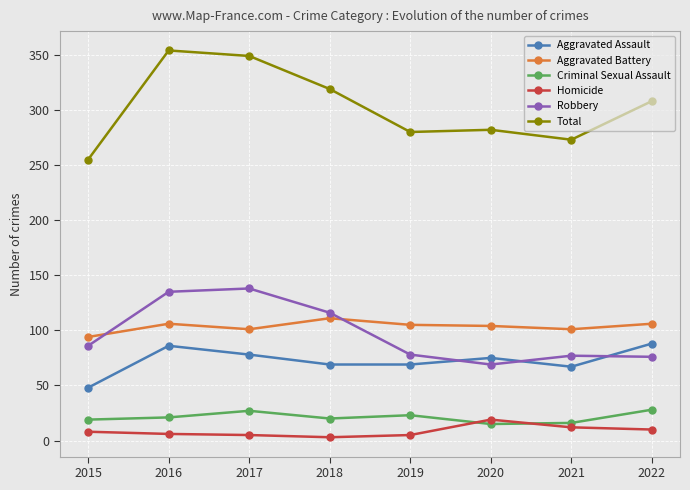

True or false: Criminal Sexual Assault and Total cross at least once.

False